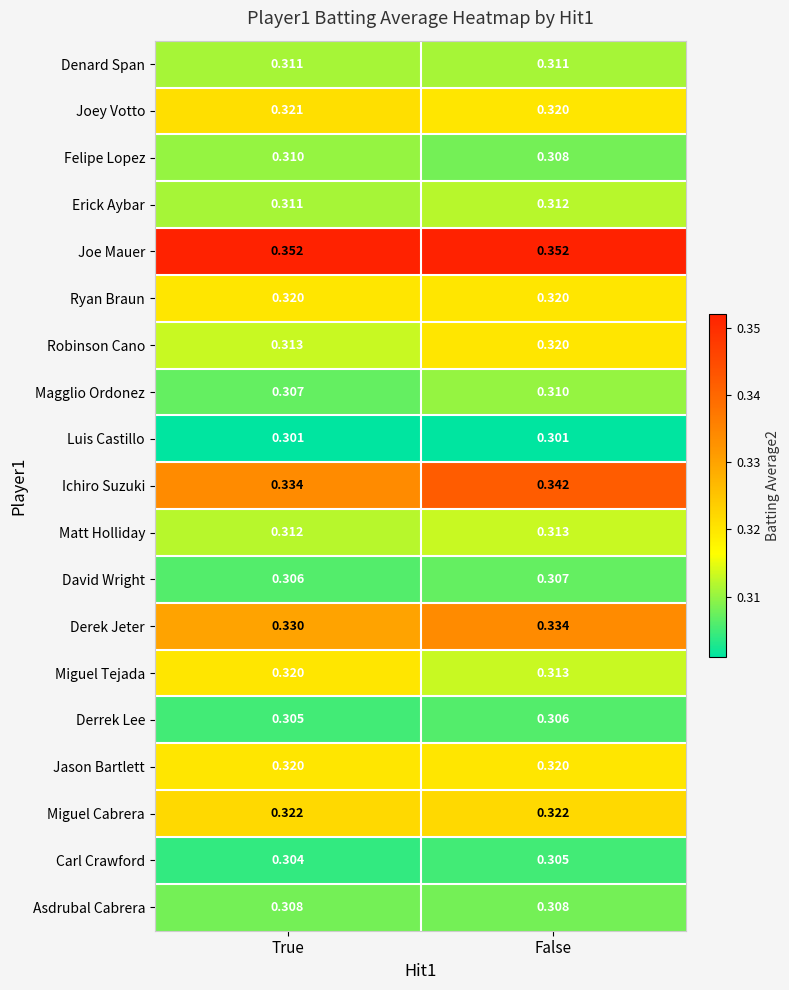

Which series has the largest total across all categories?

Joe Mauer